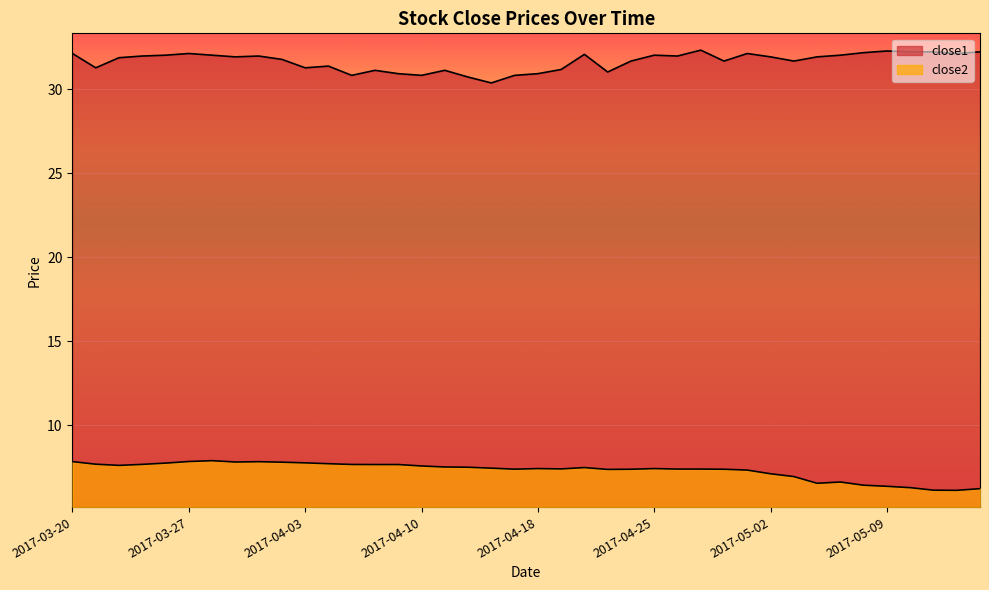

True or false: close1 has a value of 8.7 at 2017-04-25.

False